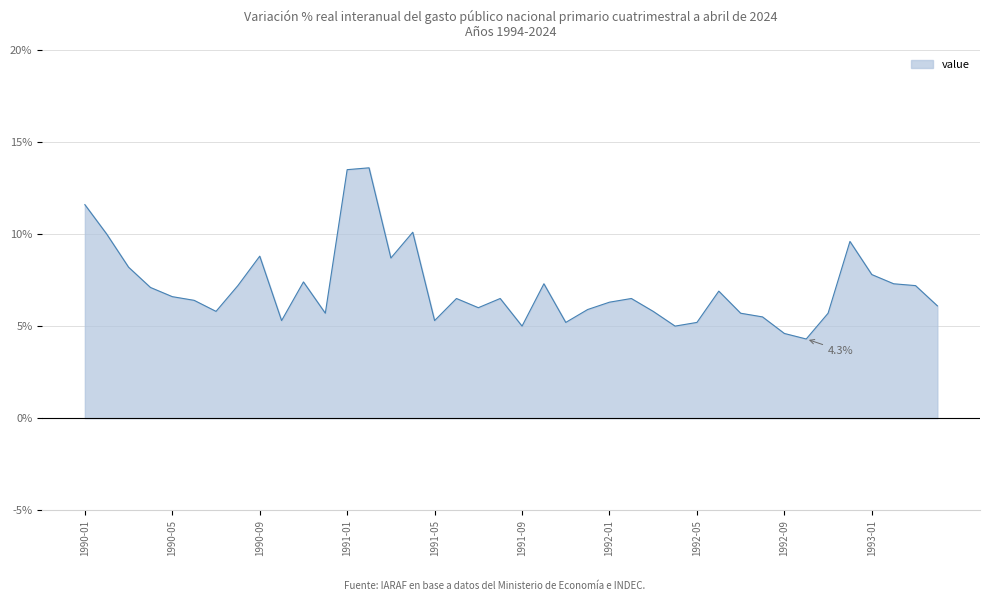

What is the value of the 30th point from the left?

6.9